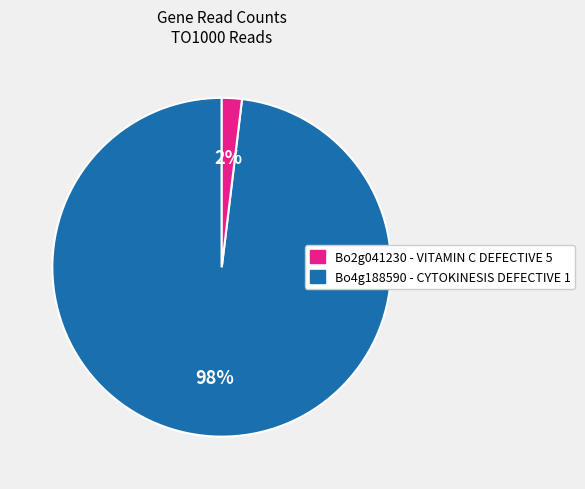

Does any single category account for the majority?

Yes